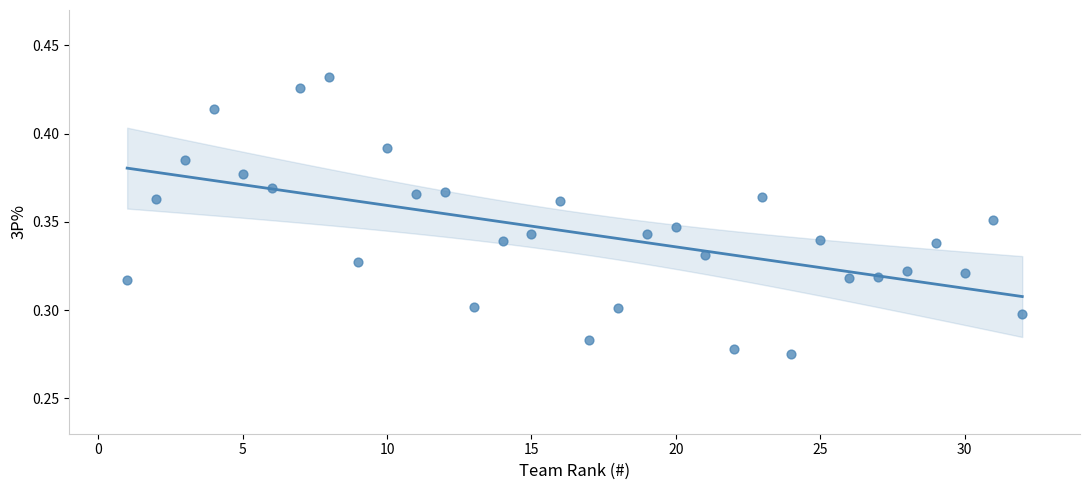

What is the range of X values (max minus min)?

31.0